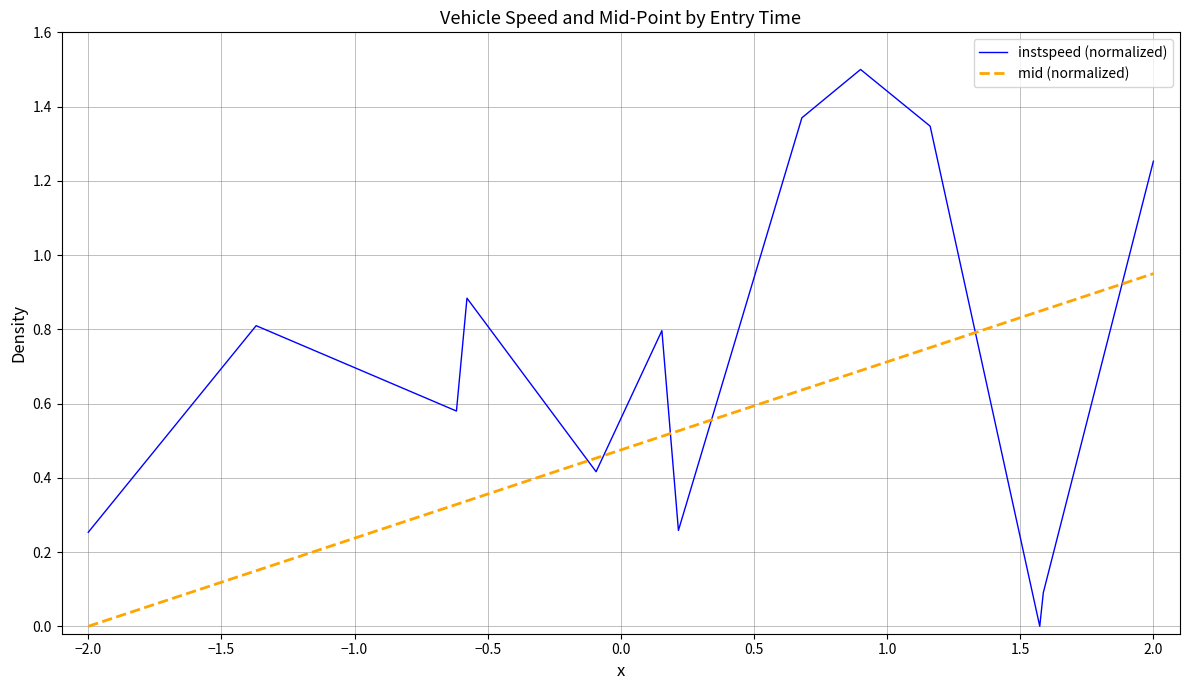

What is the maximum value shown in the chart?

1.5